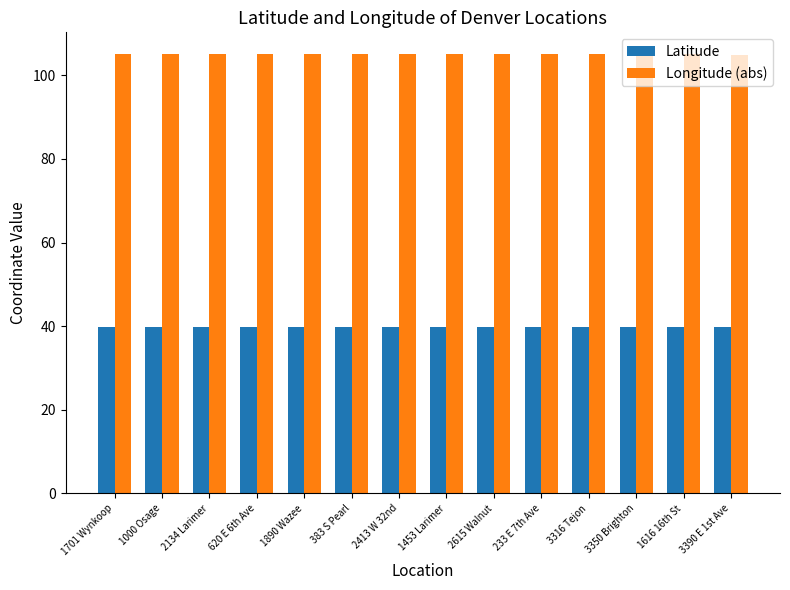

What is the label of the 10th bar from the right?

1890 Wazee